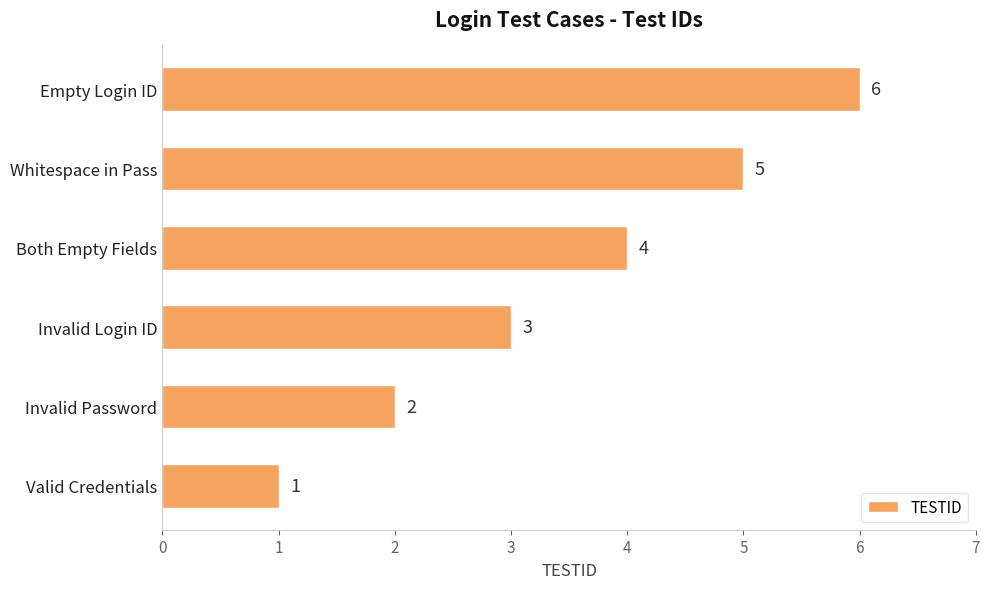

The chart shows a value of 1 at Valid Credentials. True or false?

True